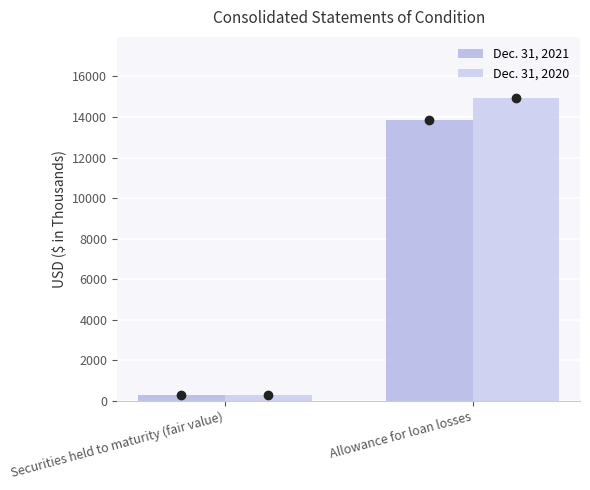

Rank the series by their maximum value, from lowest to highest.

Dec. 31, 2021, Dec. 31, 2020